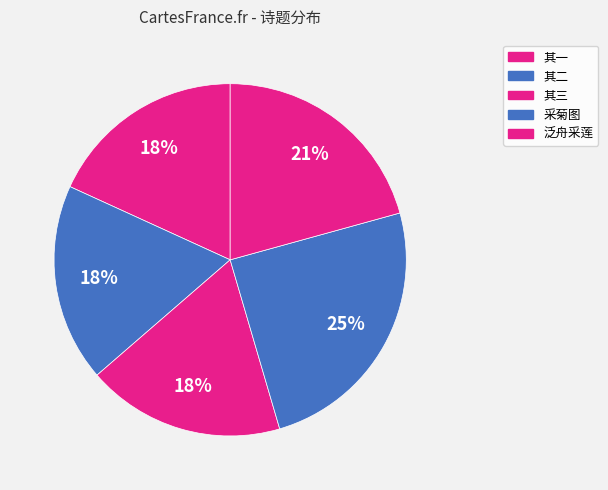

How many segments does this pie chart have?

5